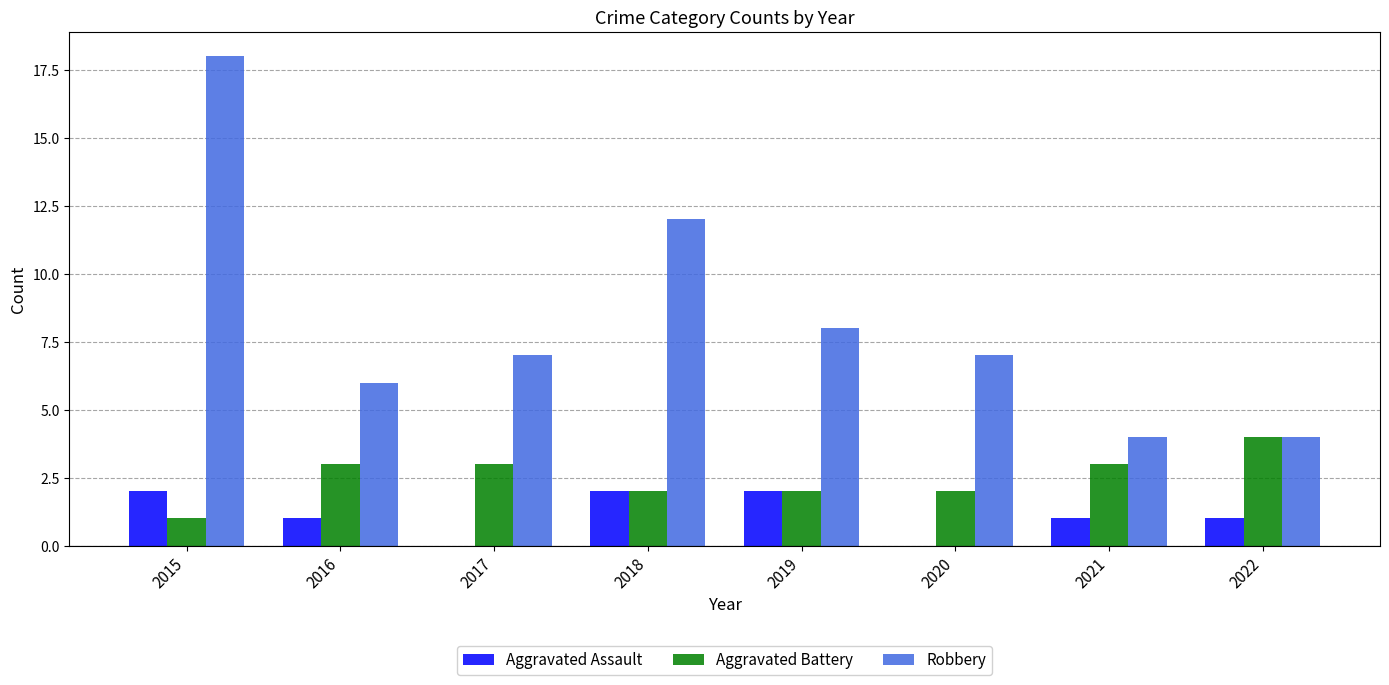

Reading right to left, extract all data points from this chart.

Aggravated Assault: 1	1	0	2	2	0	1	2
Aggravated Battery: 4	3	2	2	2	3	3	1
Robbery: 4	4	7	8	12	7	6	18